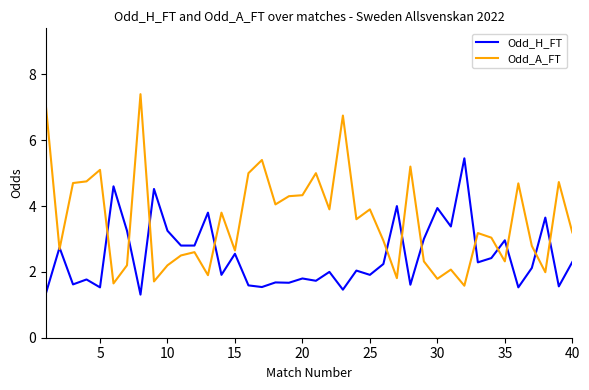

What is the minimum value for Odd_H_FT?

1.3